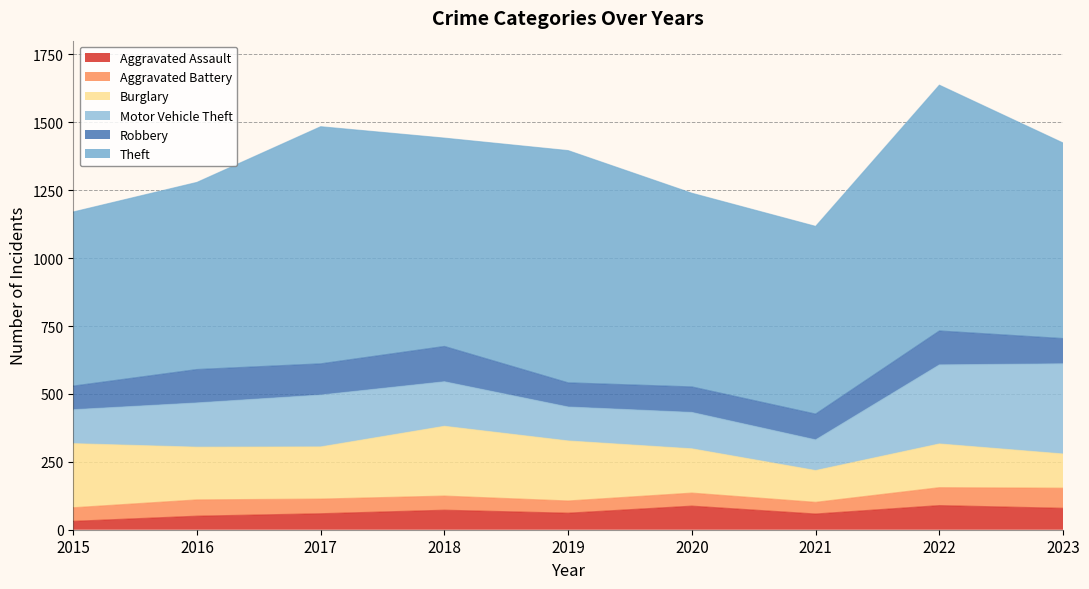

The value of Robbery at 2021 is 166. True or false?

False